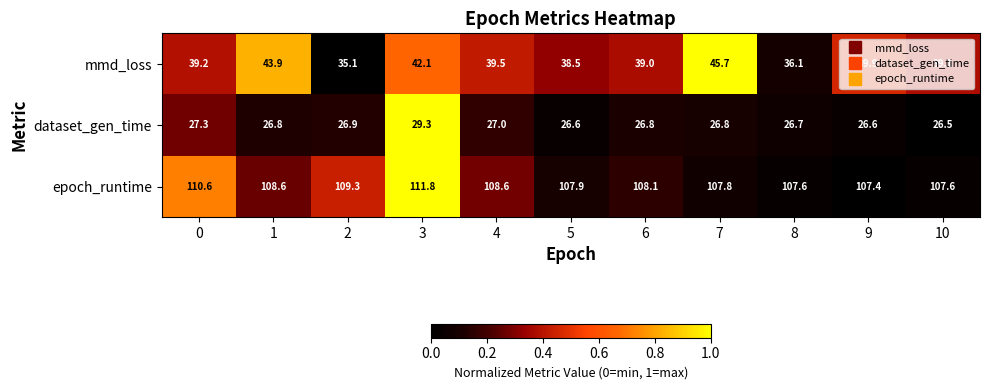

What is the spread (max minus min) of values at 7?

81.0